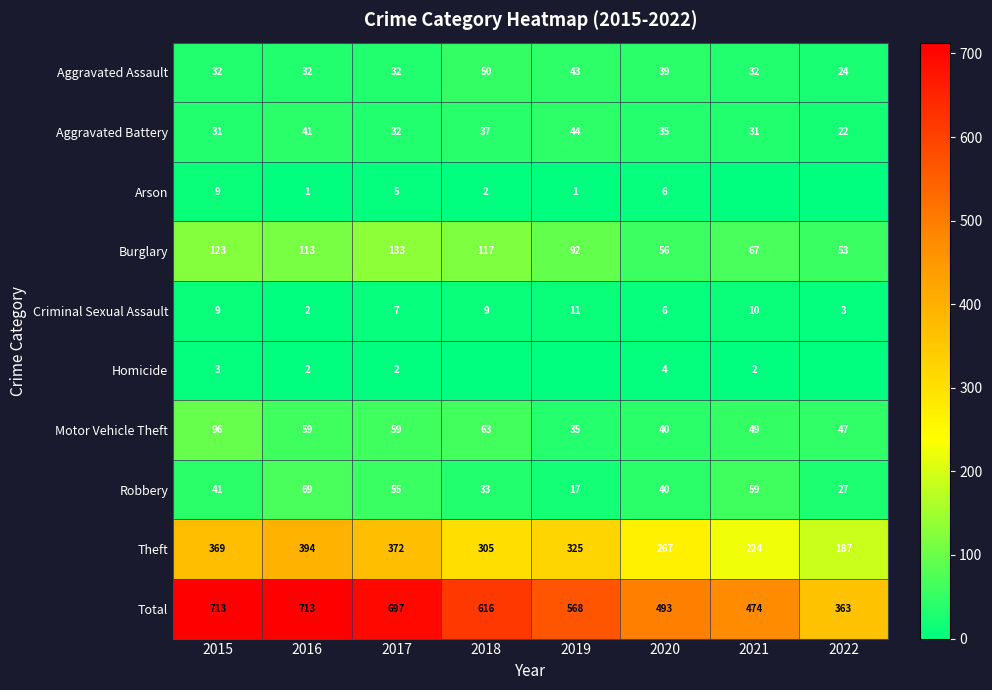

What is the difference between the second highest and minimum values in the Aggravated Battery series?

19